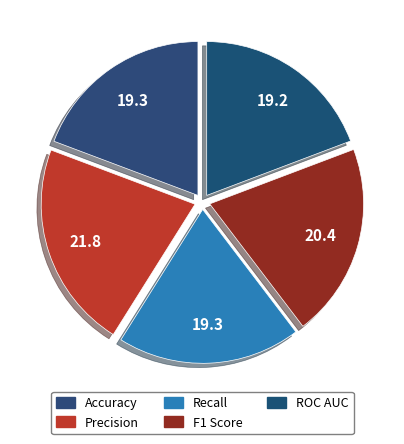

How many segments does this pie chart have?

5